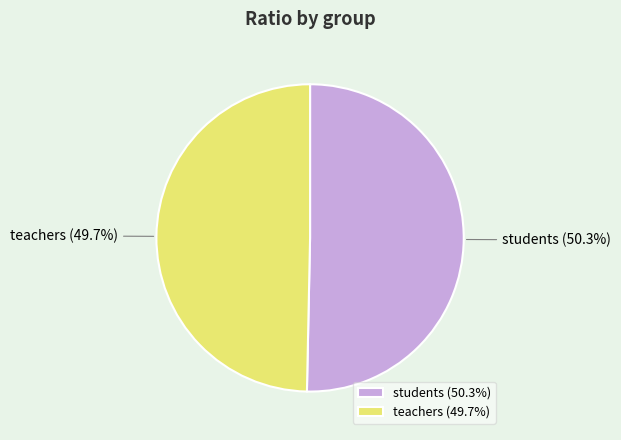

Is it true that teachers is 50% of the pie?

True